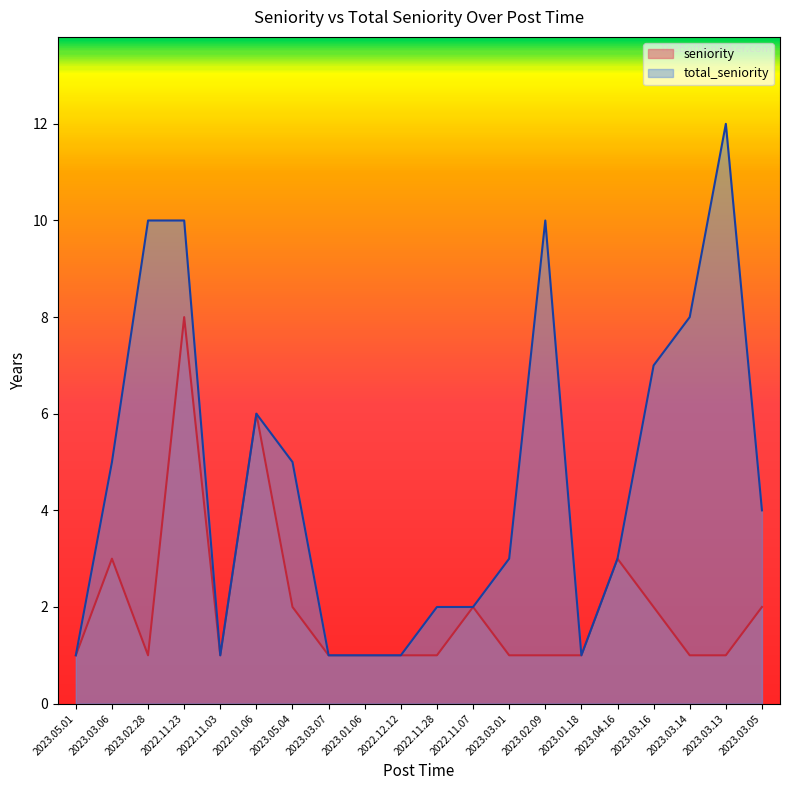

At how many categories does at least one series exceed 6?

6